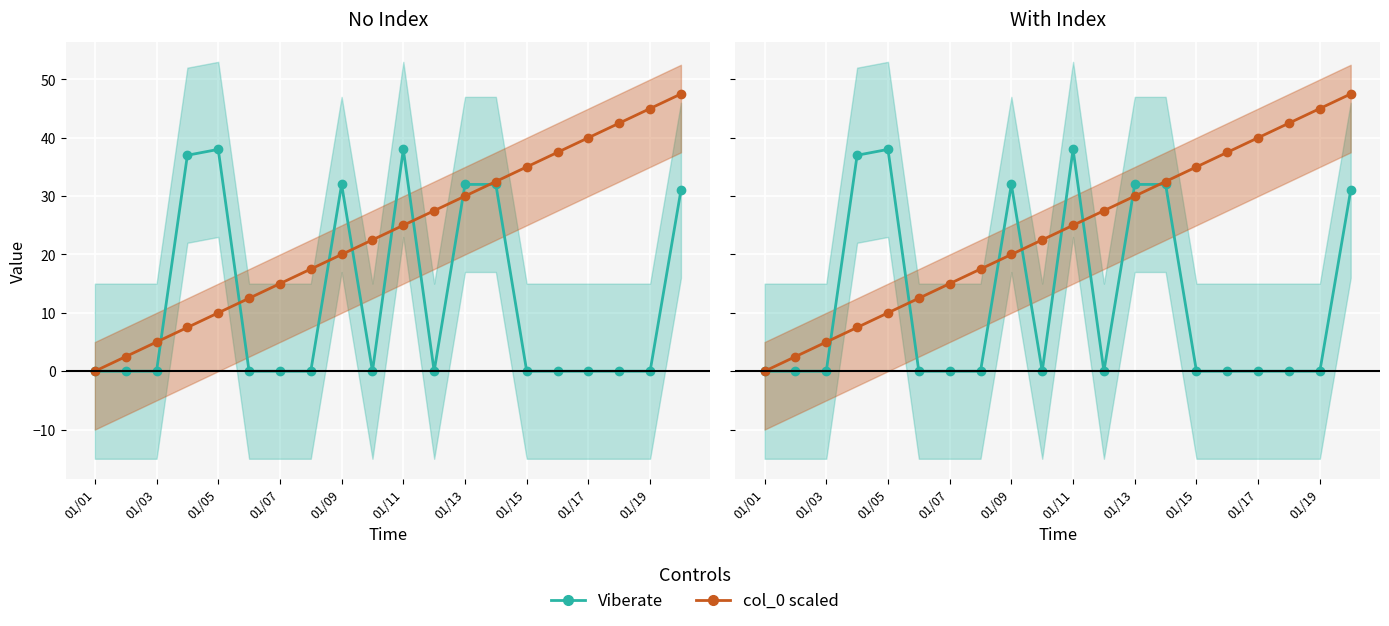

What is the value of the col_0 scaled point at the 4th from the left?

7.5